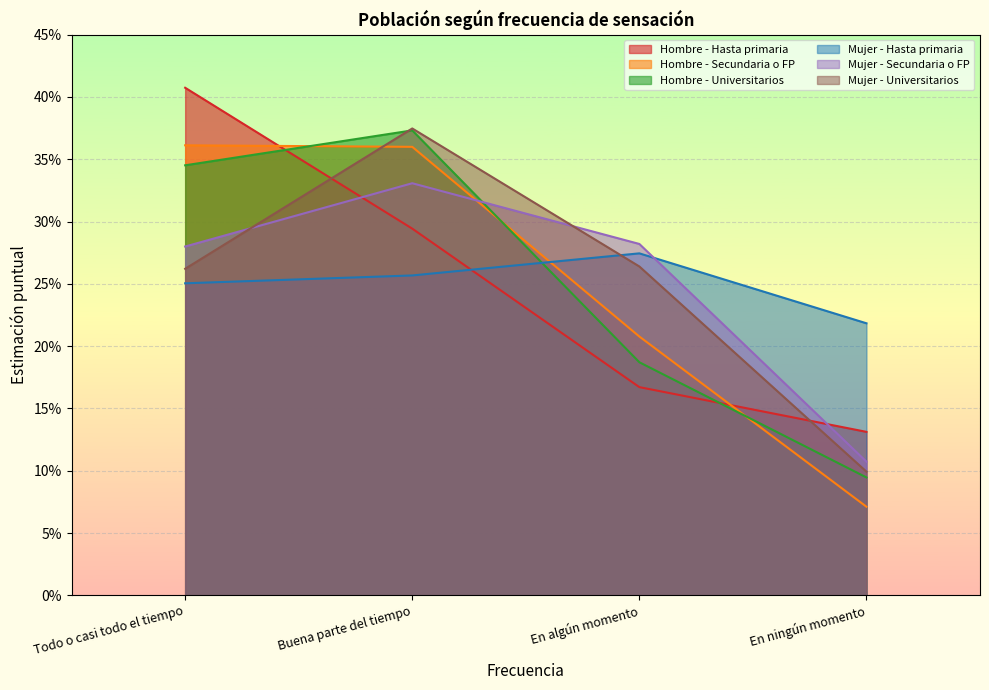

List the labels in order of Hombre - Hasta primaria value, largest first.

Todo o casi todo el tiempo, Buena parte del tiempo, En algún momento, En ningún momento